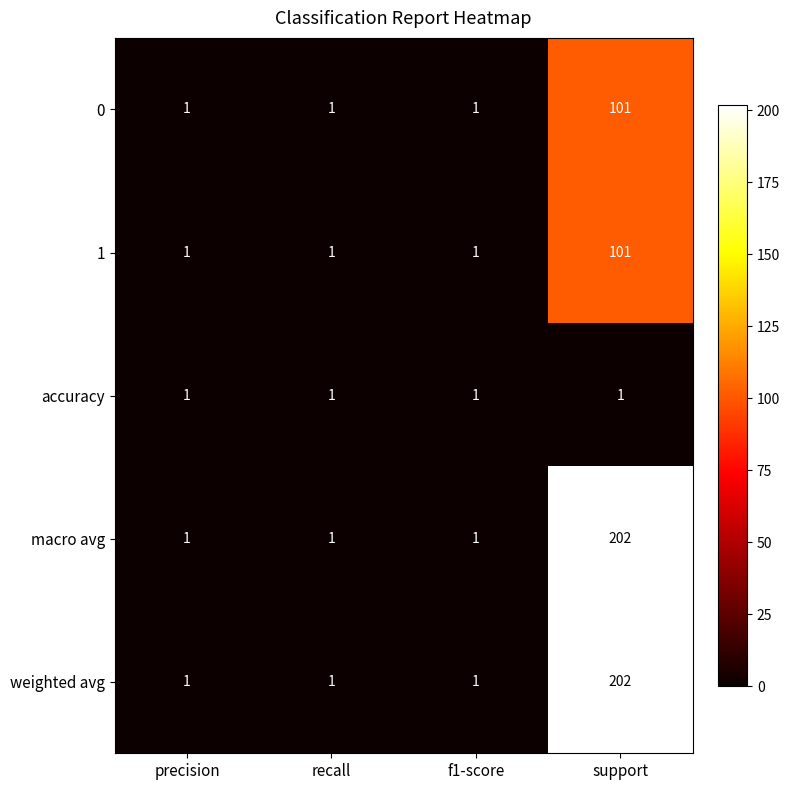

Is the value of weighted avg at support greater than the value of 1 at f1-score?

Yes